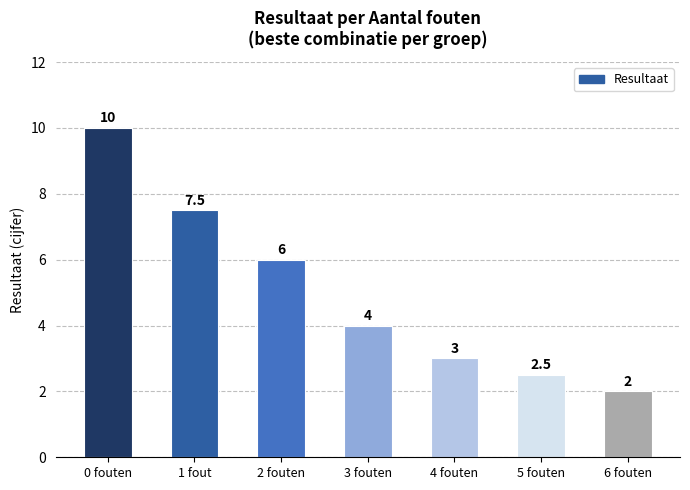

Between 1 fout and 4 fouten, which is larger?

1 fout